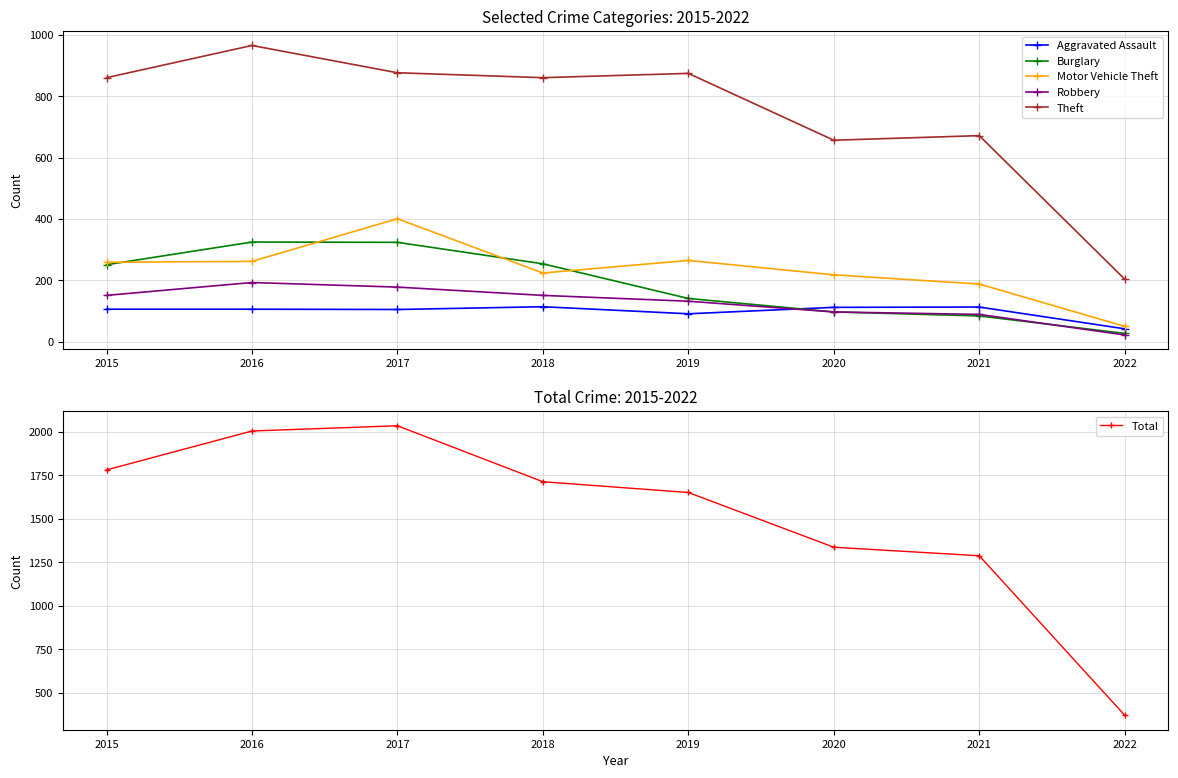

Which series has the largest total across all categories?

Total